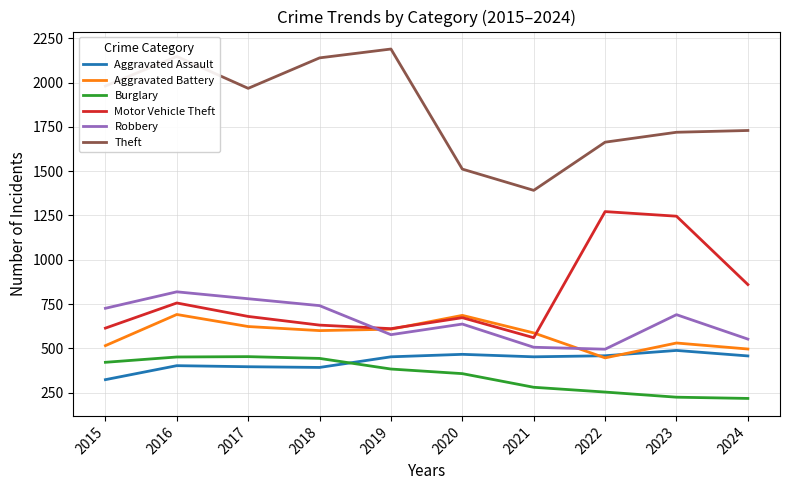

Which series ends up on top after the final intersection of Robbery and Motor Vehicle Theft?

Motor Vehicle Theft